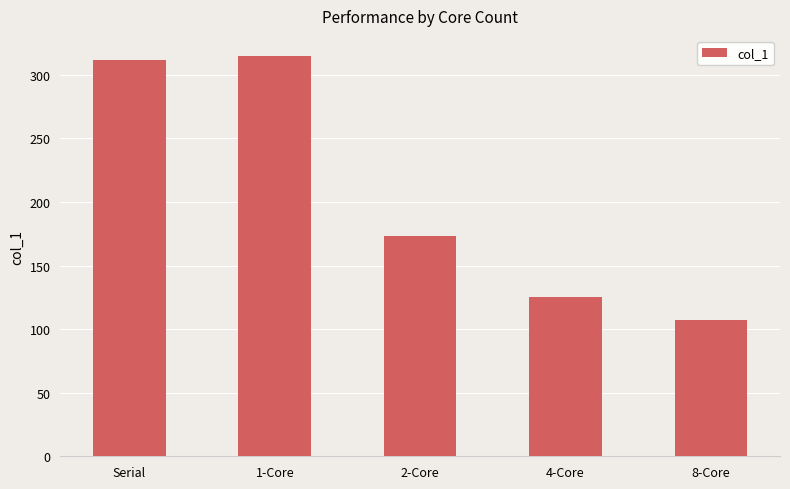

Approximately how many times larger is the value at 8-Core compared to 2-Core?

0.6